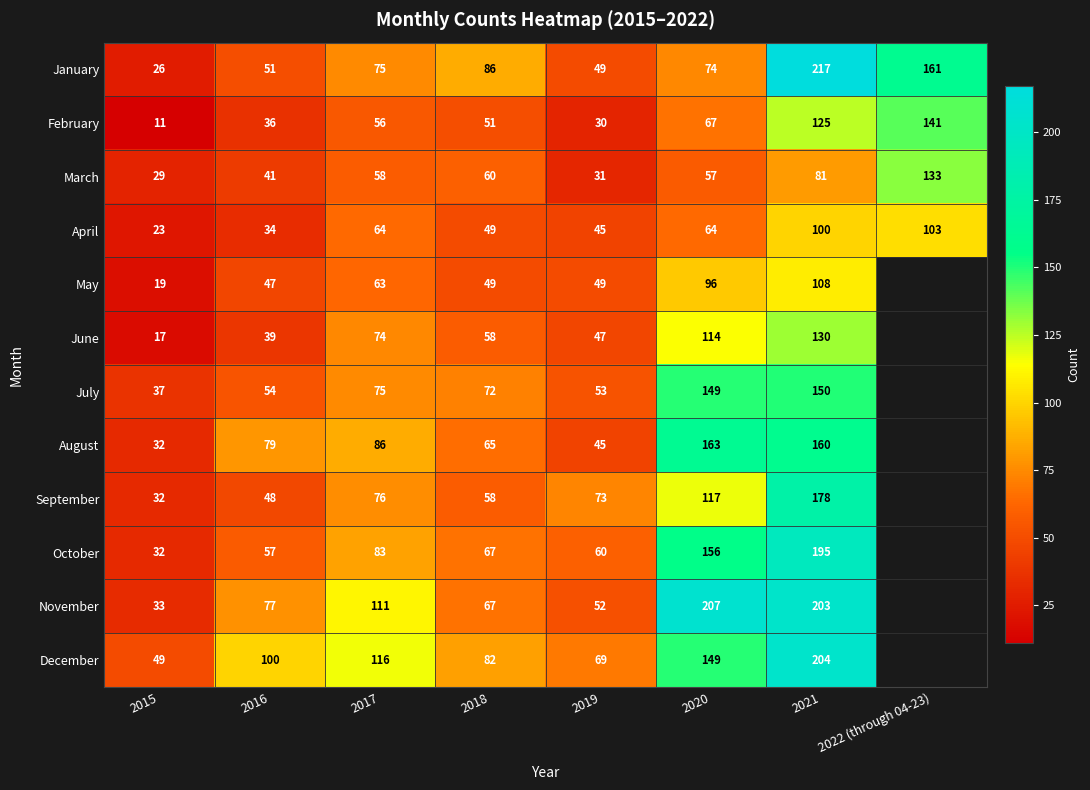

At how many categories does at least one series exceed 139?

3